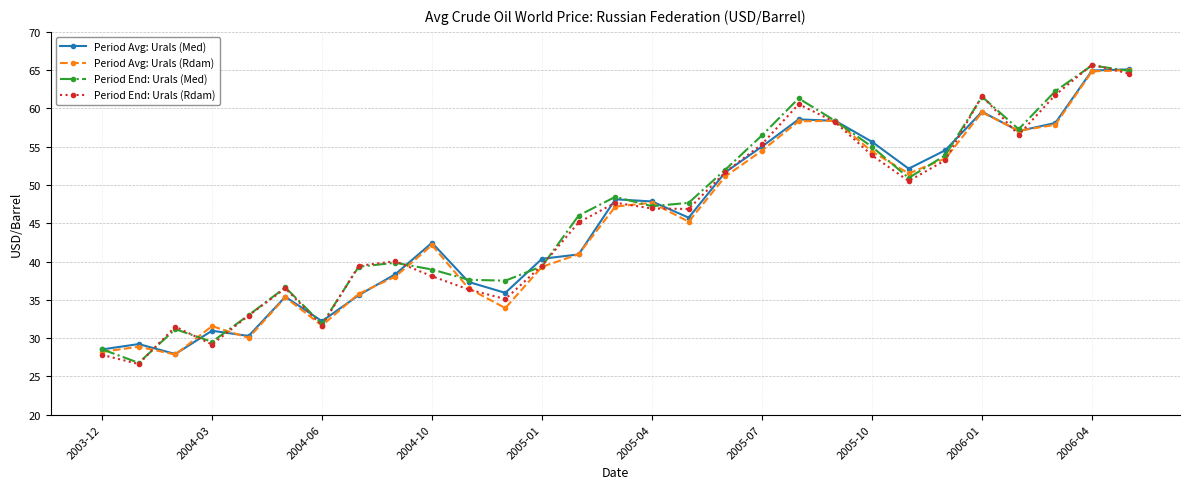

True or false: Period Avg: Urals (Rdam) has more than 2 interior local peaks.

True